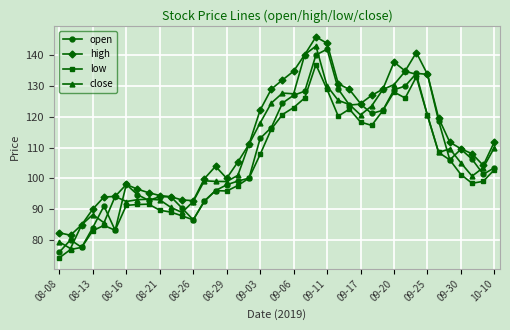

What is the greatest value displayed?

146.0